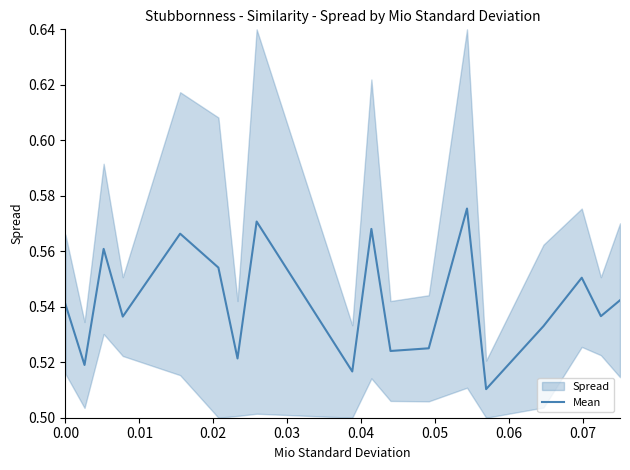

Reading left to right, extract all data points from this chart.

0.5	0.5	0.6	0.5	0.6	0.6	0.5	0.6	0.5	0.6	0.5	0.5	0.6	0.5	0.5	0.6	0.5	0.5